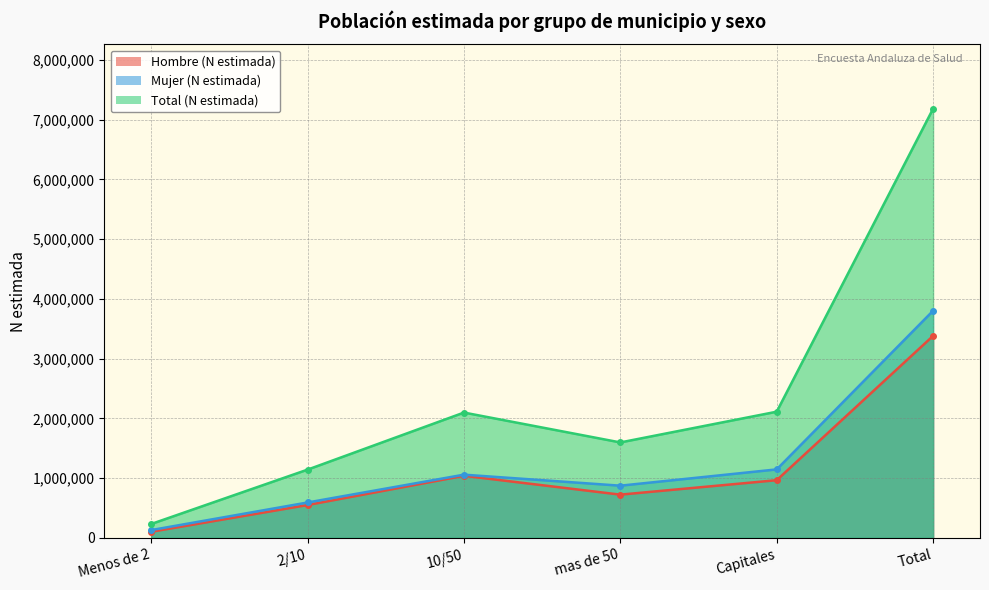

What is the label of the 4th point from the right?

10/50